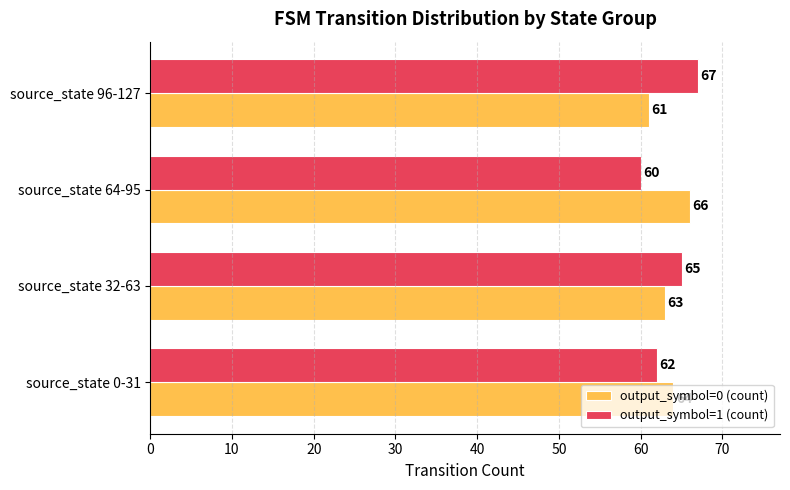

What is the total value across all series at source_state 0-31?

126